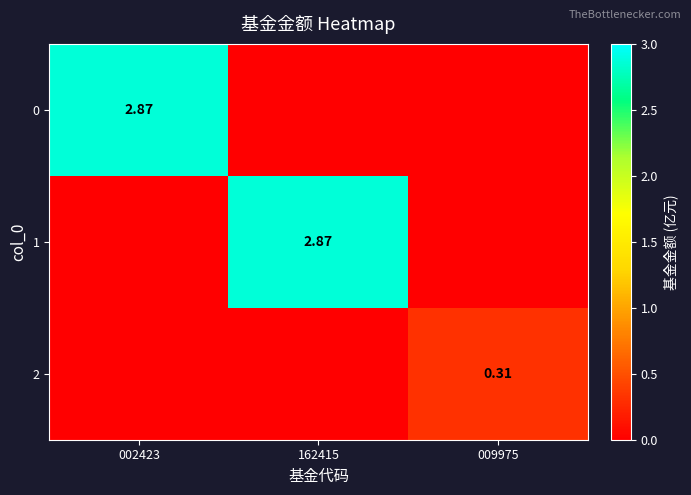

What is the highest value of the 2 series?

0.3